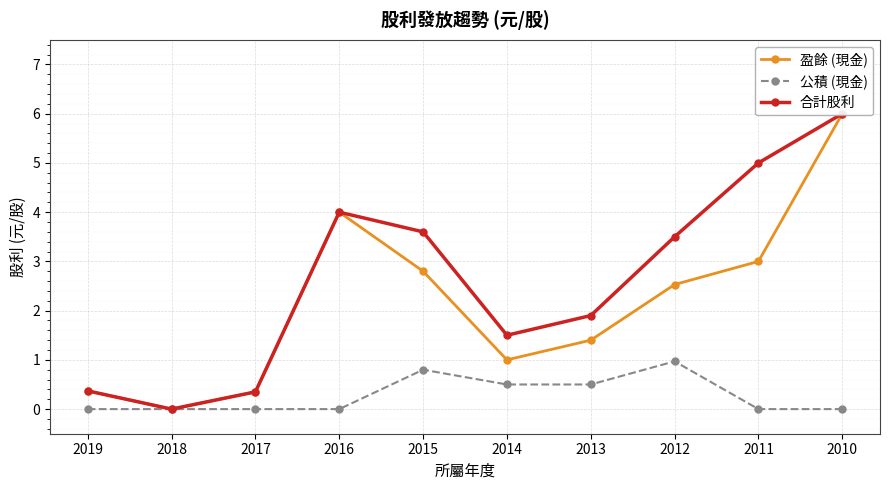

What is the value of the 公積 (現金) point at the 8th from the left?

1.0